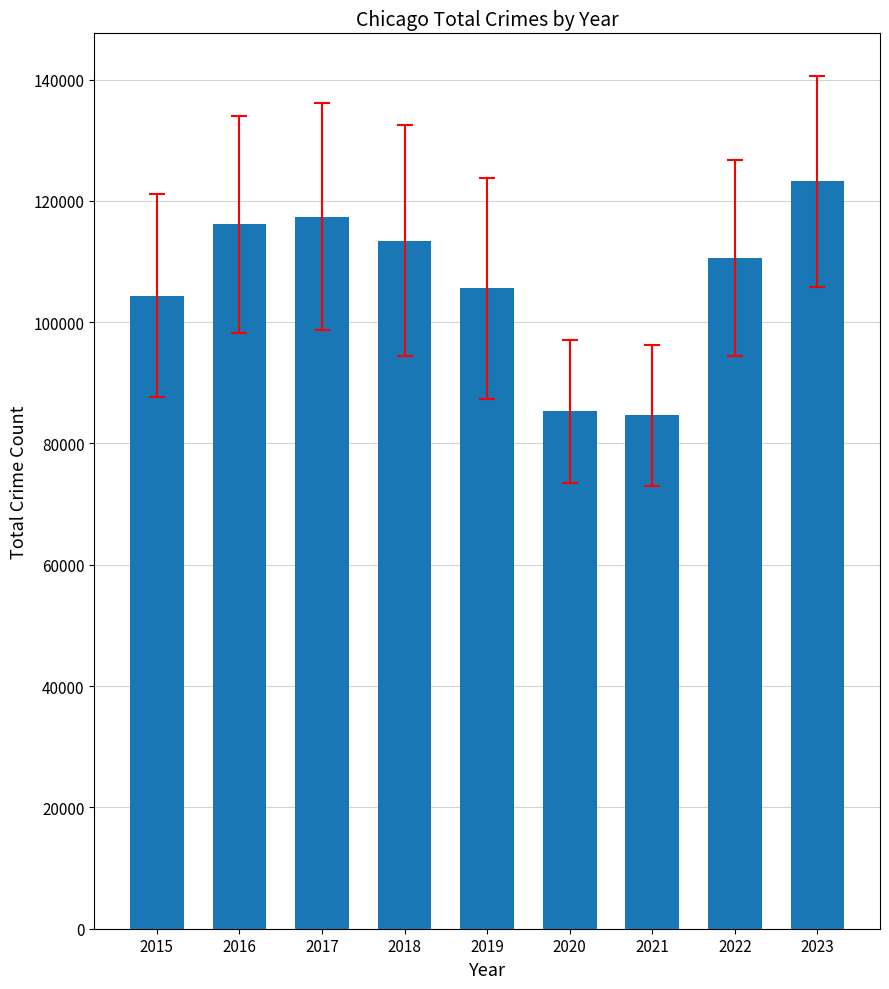

What is the difference between the maximum and second lowest values?

37895